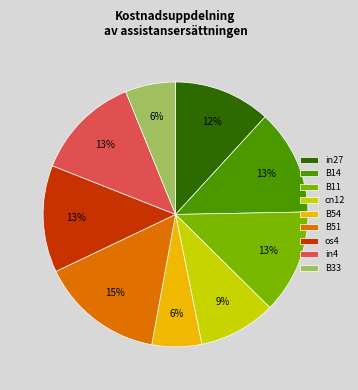

To the nearest percent, what is the difference between the os4 and in27 slice percentages?

1%